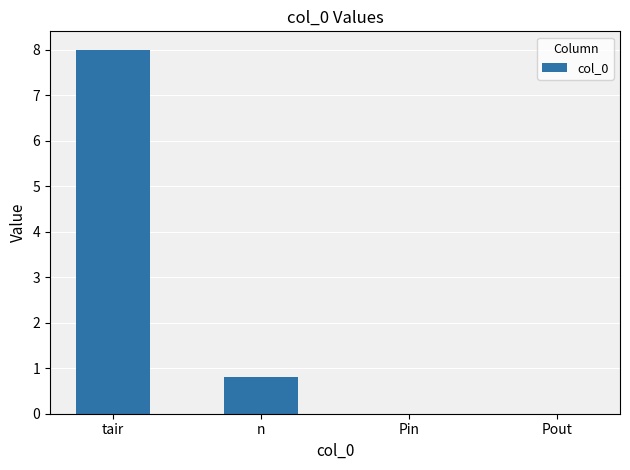

What is the change in value from n to Pout?

-0.8